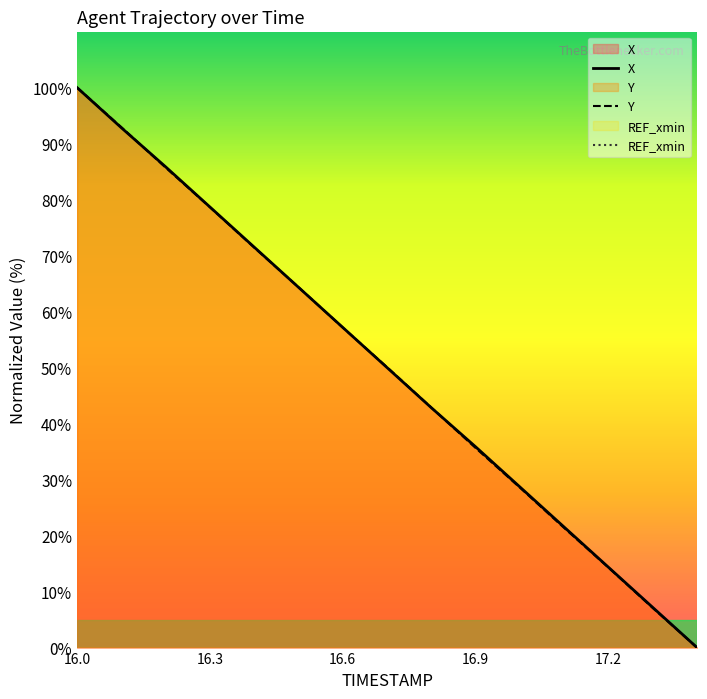

Does the chart have visible grid lines?

No